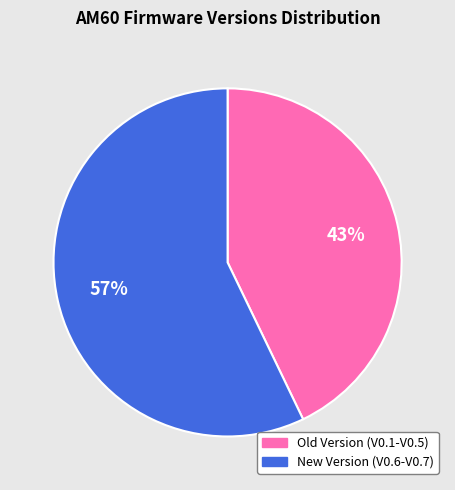

What is the largest slice in the pie chart?

New Version (V0.6-V0.7)